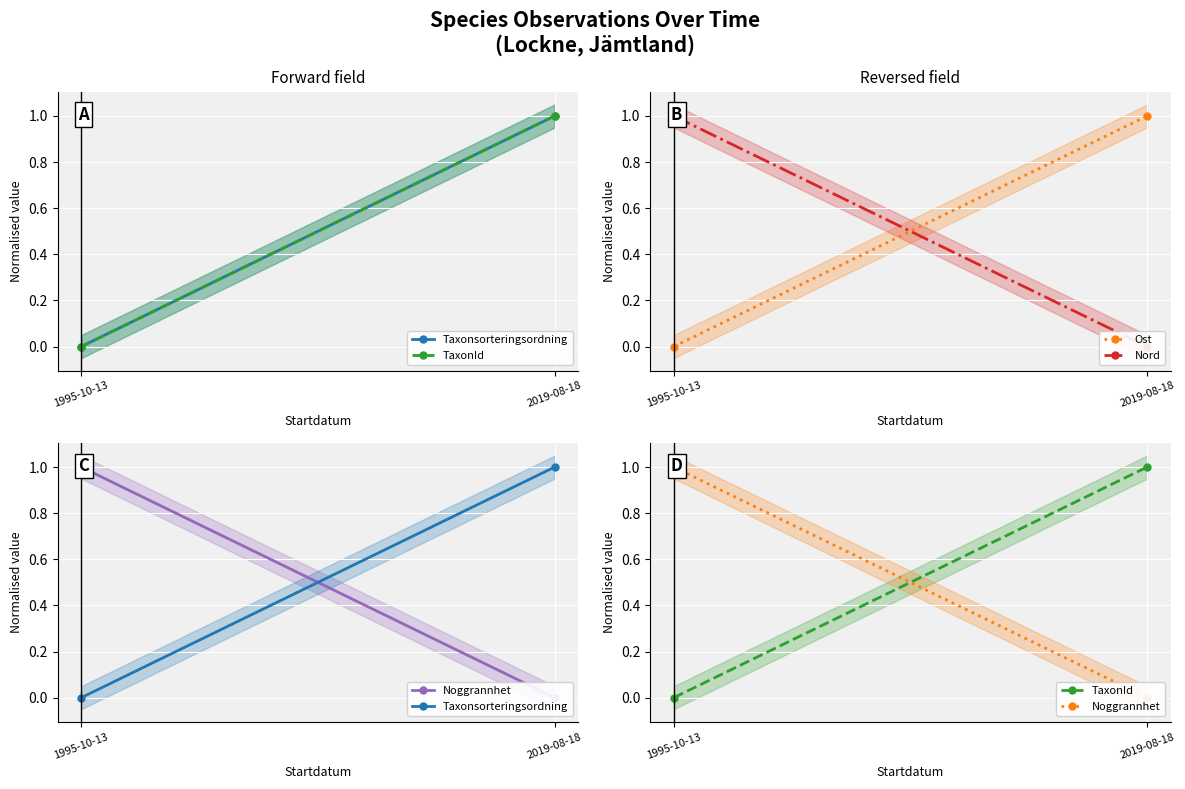

True or false: Taxonsorteringsordning has a value of 1 at 2019-08-18.

True